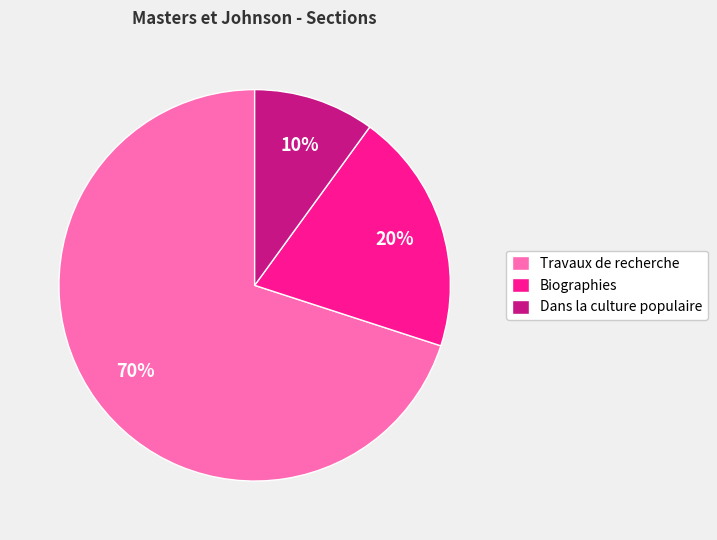

Count the number of slices in the pie.

3